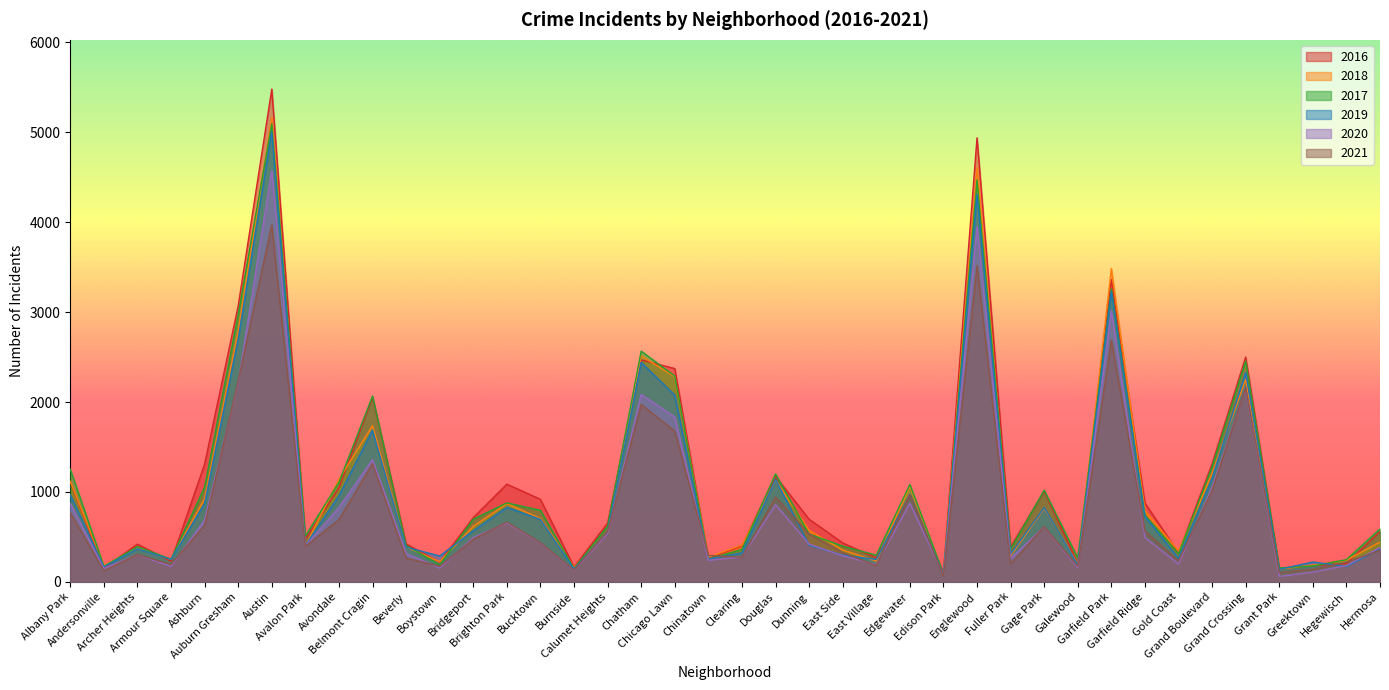

What is the difference between the highest and lowest values at Calumet Heights?

115